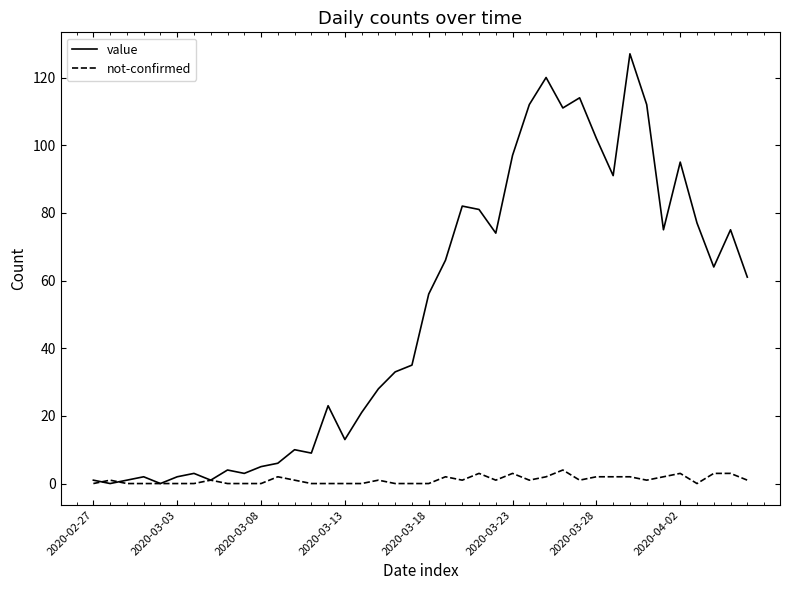

List the series in order of their peak value, lowest first.

not-confirmed, value